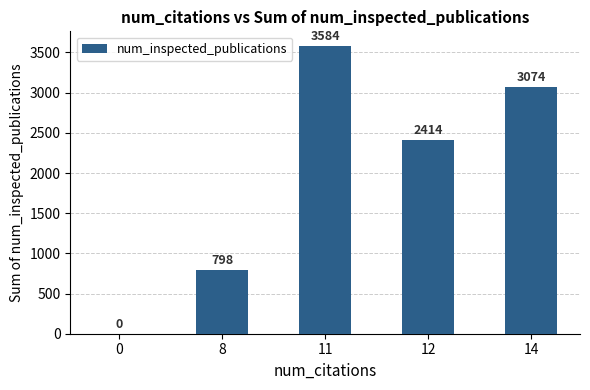

Which has a higher value, 11 or 12?

11